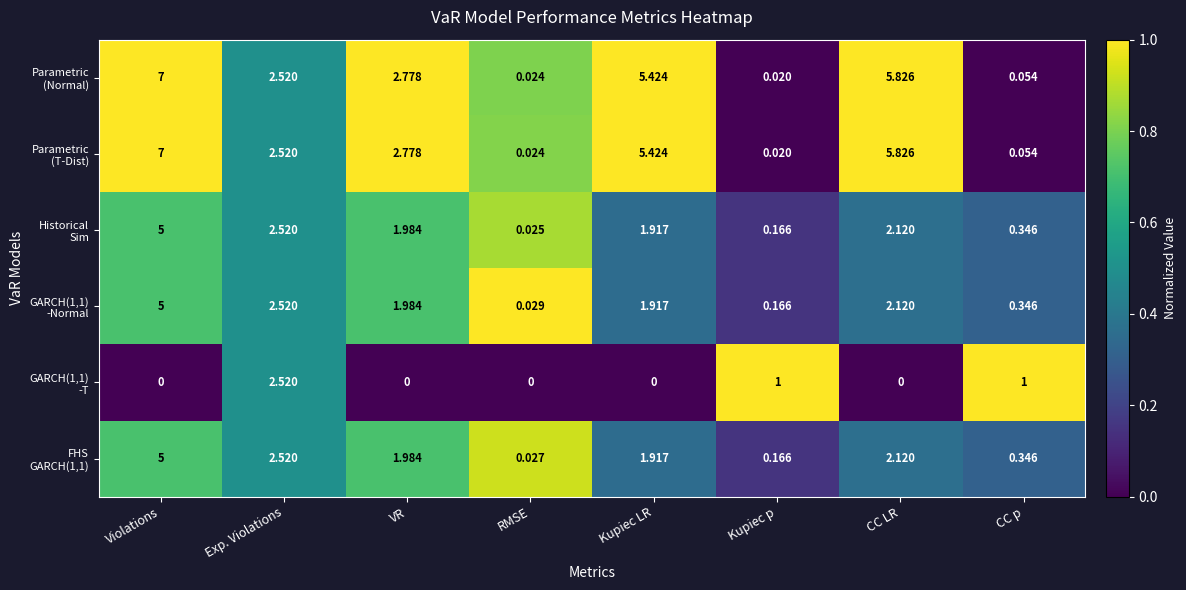

At which category is the sum across all series the highest?

Violations